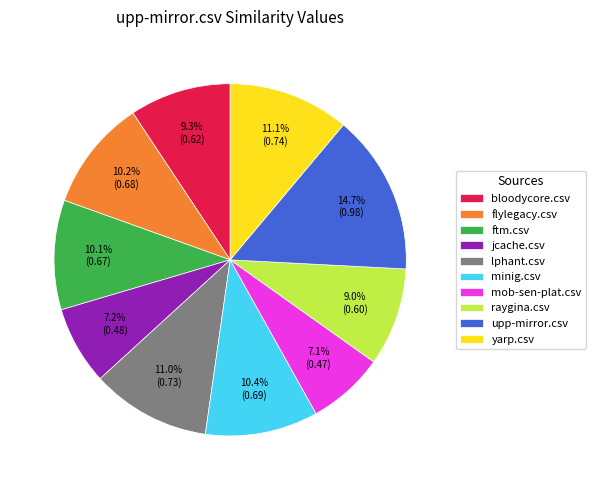

To the nearest percent, what is the difference between the largest and smallest slice percentages?

8%